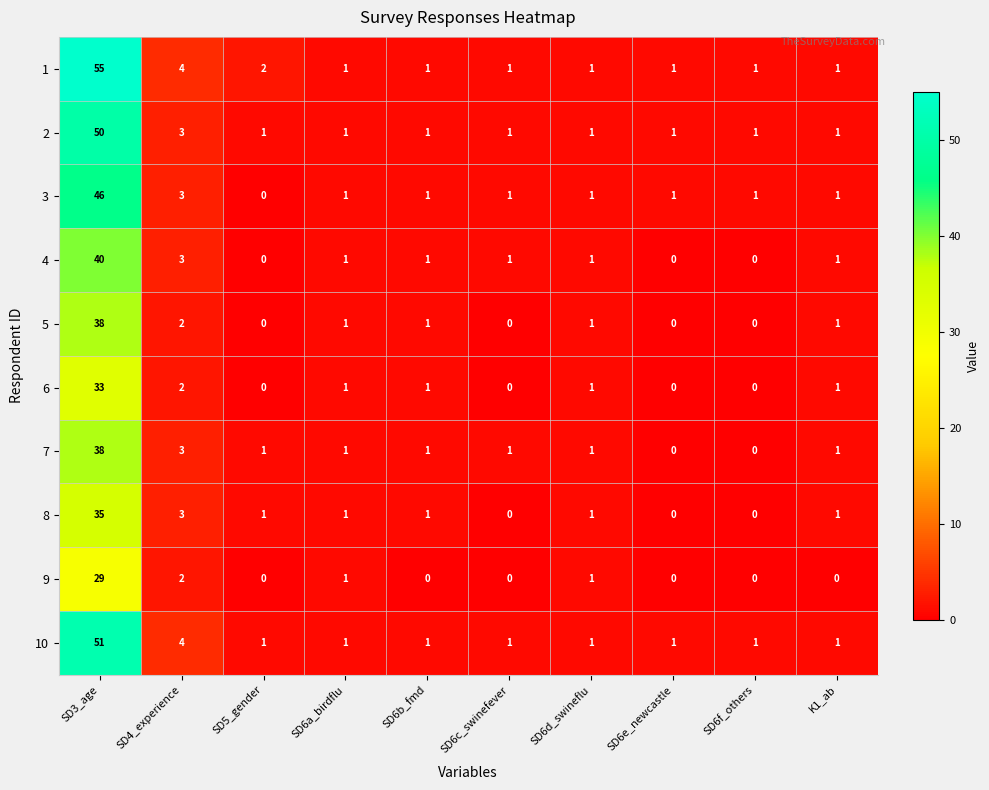

What is the sum of the 6 values at SD4_experience and SD3_age?

35